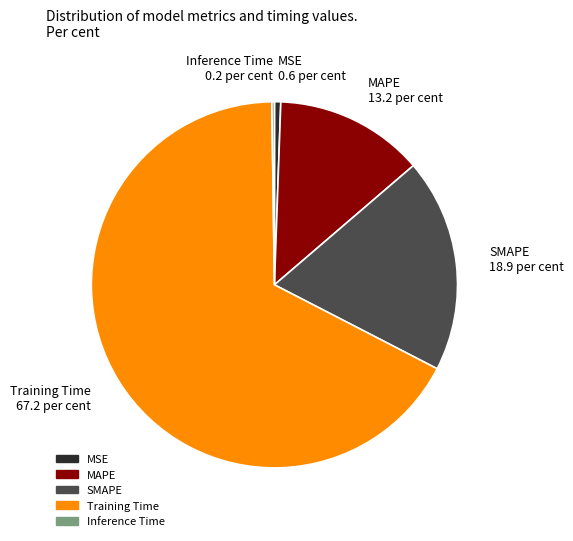

Is Training Time the majority of the pie?

Yes